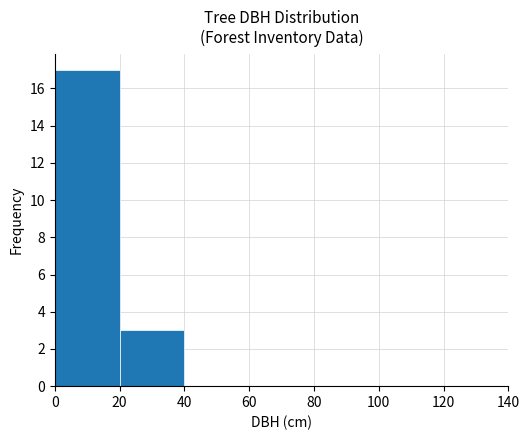

Which range on the x-axis has the tallest bar?

0 to 20